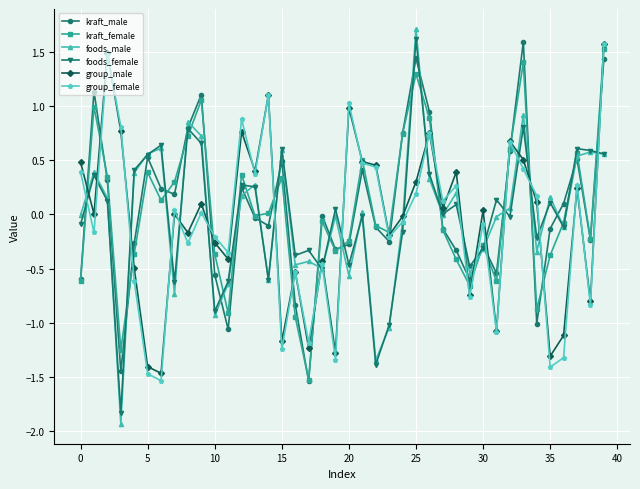

What is the maximum value for kraft_male?

1.6